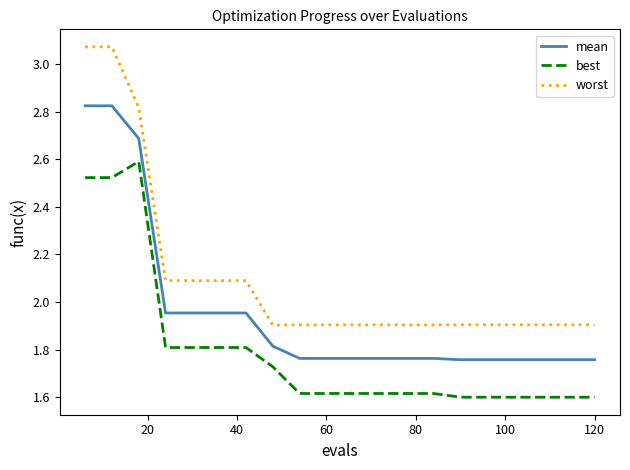

Rank the series by their average value, from lowest to highest.

best, mean, worst